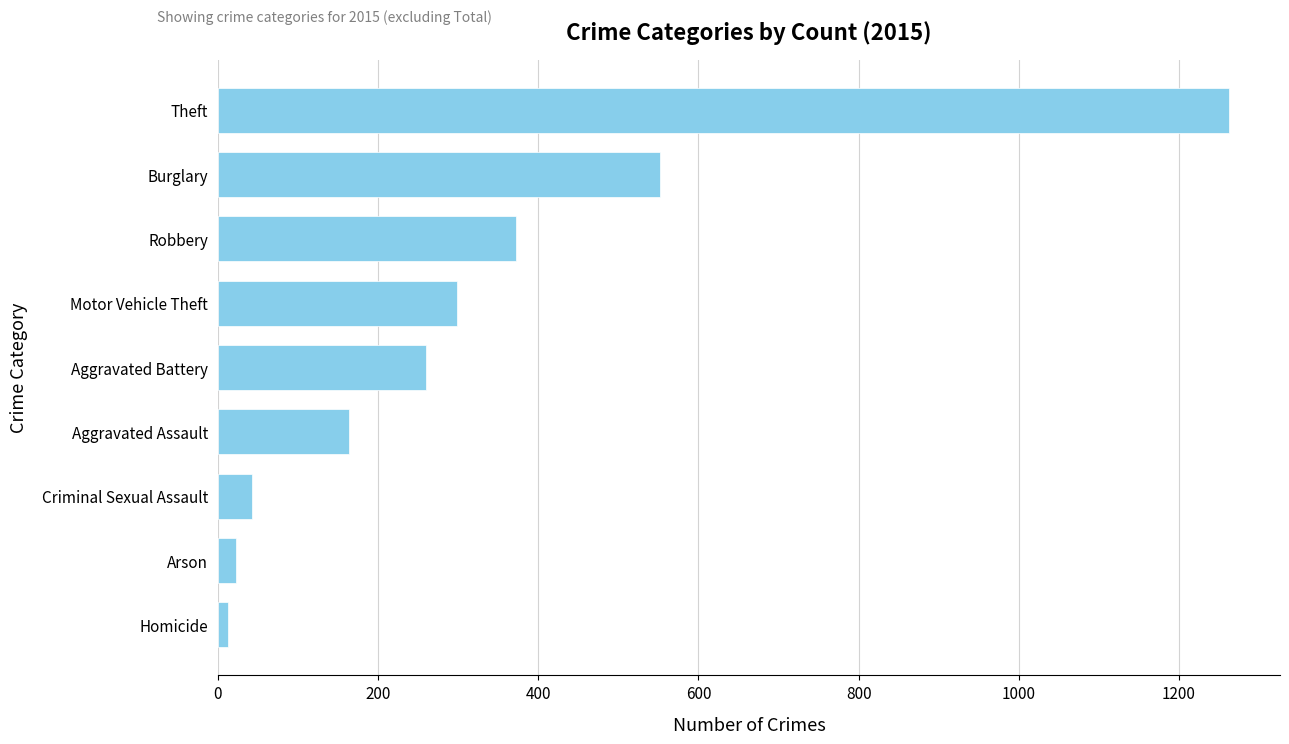

What is the difference between the maximum and minimum values?

1250